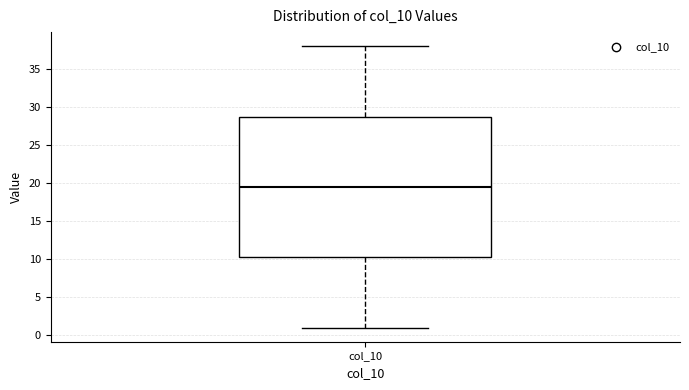

Transcribe this box plot: give where the median line is, the range the box spans, and where the two whiskers end, as read against the y-axis. The values are not printed on the chart, so give them approximately, as read against the axis.

median 19.5, box 10.5 to 29.0, whiskers 1.0 to 38.0